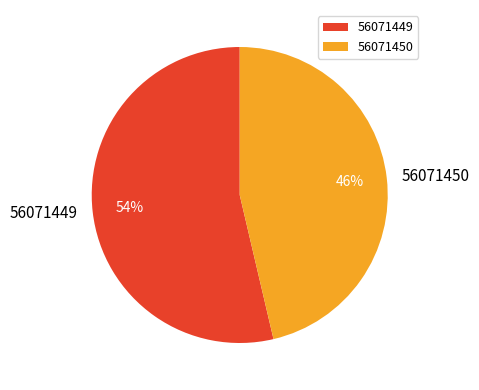

Which has a higher value, 56071449 or 56071450?

56071449